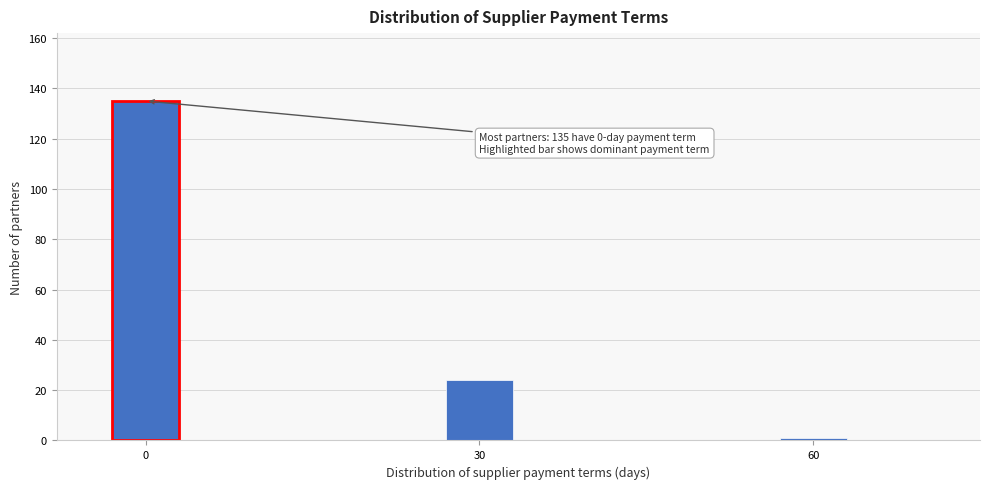

Reading left to right, what are all the values shown in this chart?

0=135	30=24	60=1